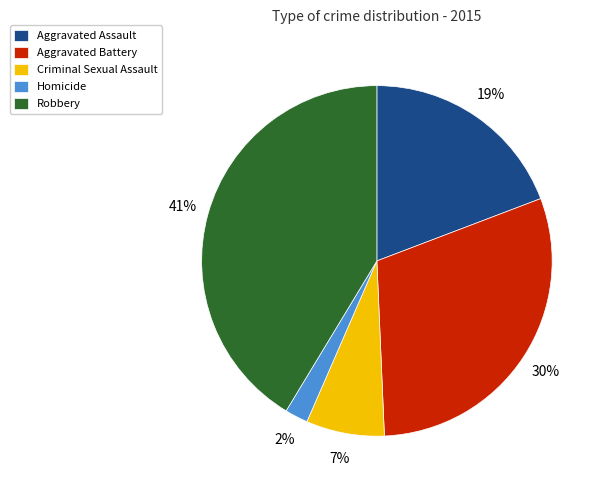

Does Homicide represent more than half of the total?

No